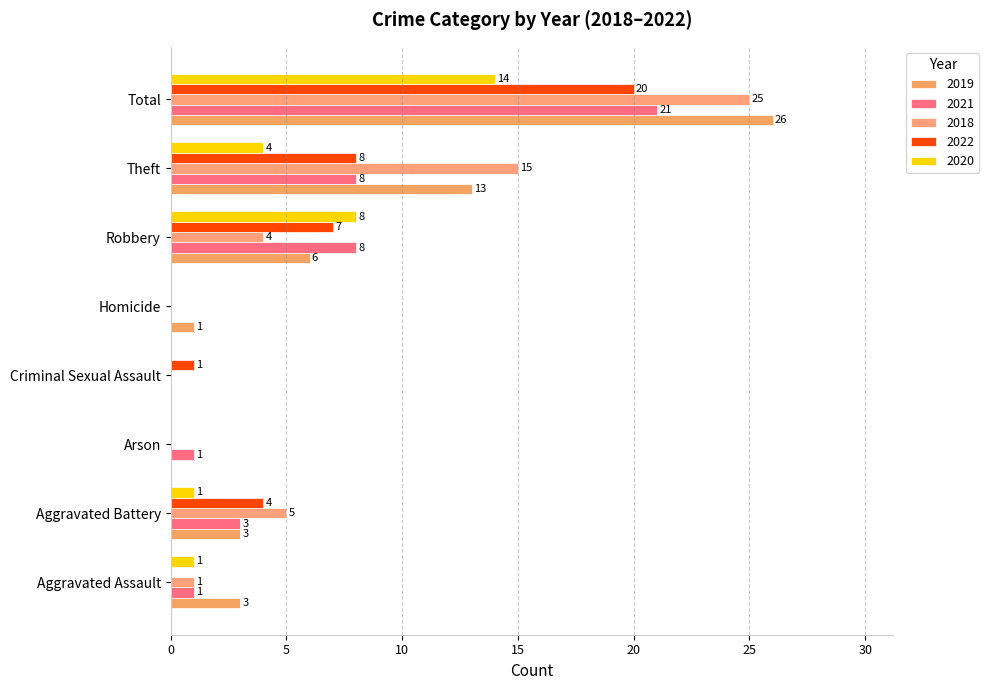

How many series are shown in this chart?

5